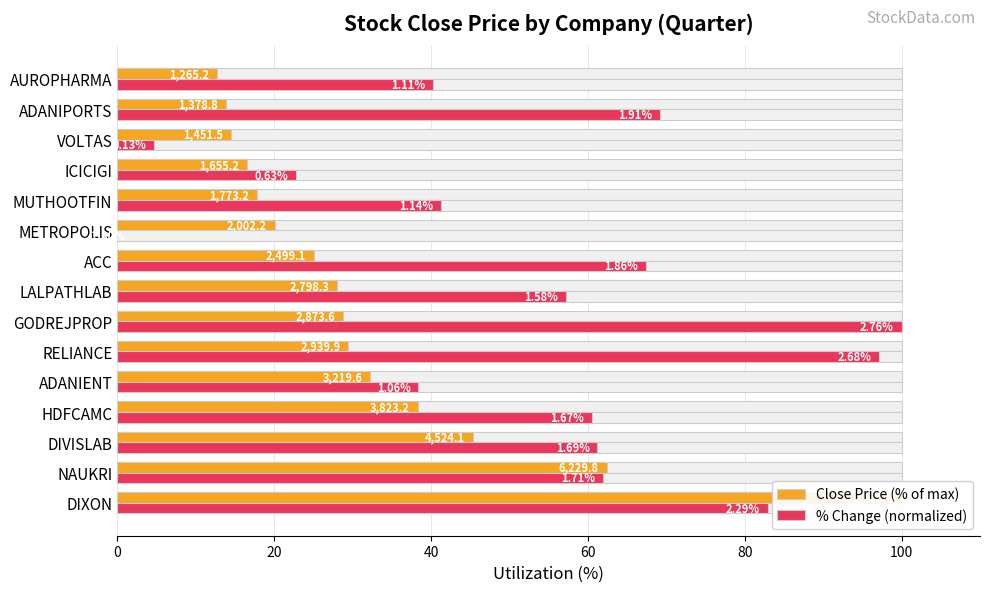

Rank the series at ADANIPORTS from highest to lowest value.

% Change (normalized), Close Price (% of max)